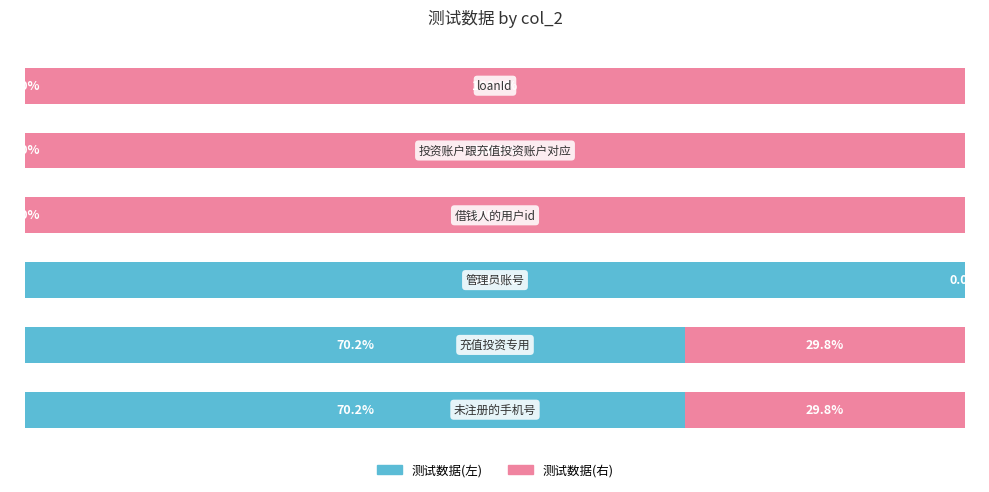

What are all the series names shown in the legend?

测试数据(左), 测试数据(右)